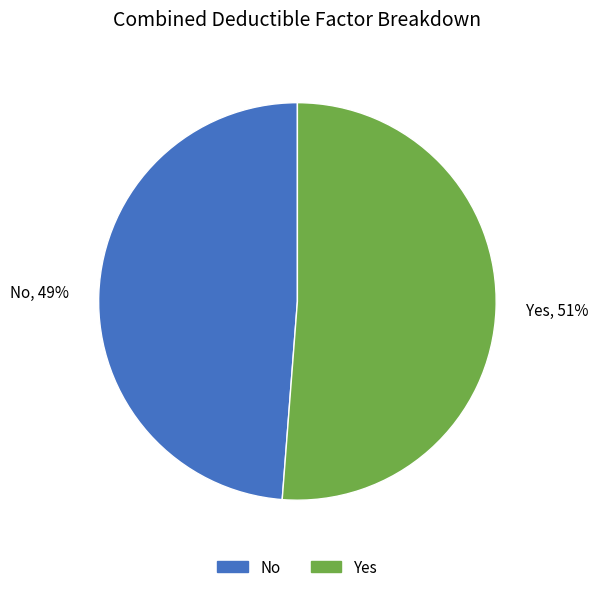

Is there any slice that represents more than half of the pie?

Yes